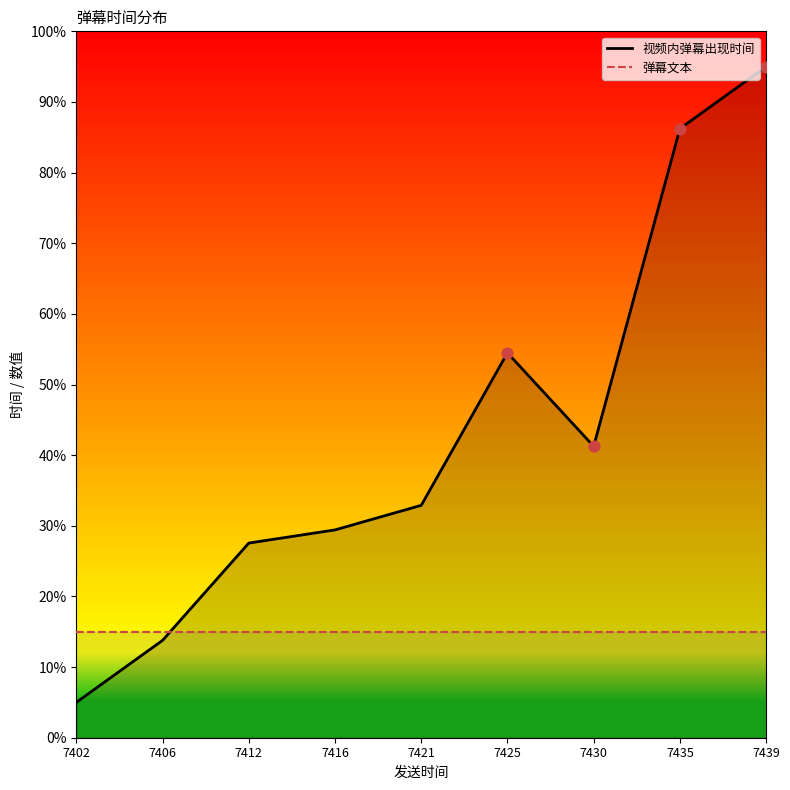

Which series has the widest spread of Y values?

视频内弹幕出现时间